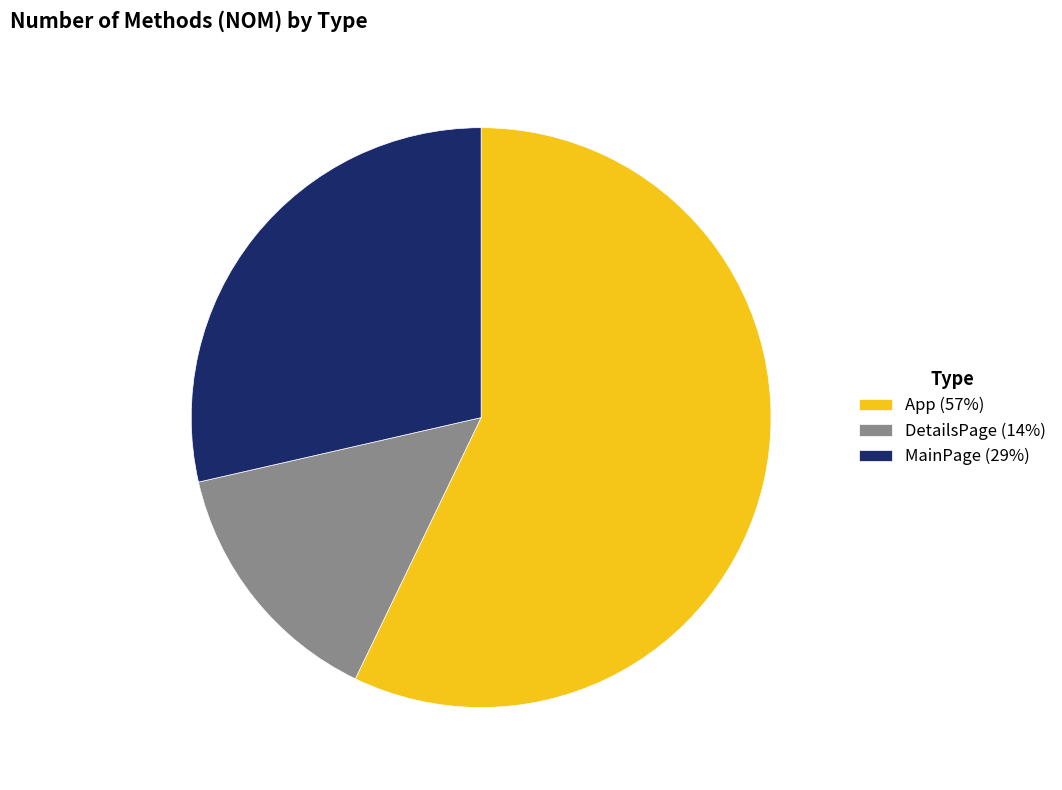

Which has a higher value, DetailsPage or MainPage?

MainPage